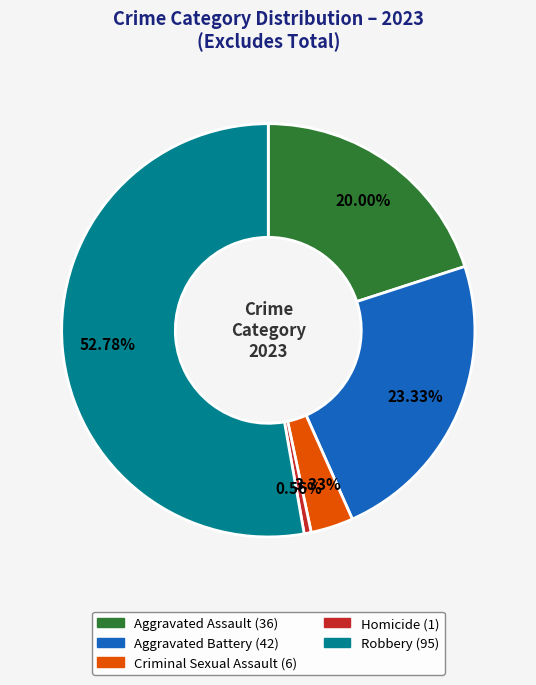

Which has a higher value, Criminal Sexual Assault or Robbery?

Robbery